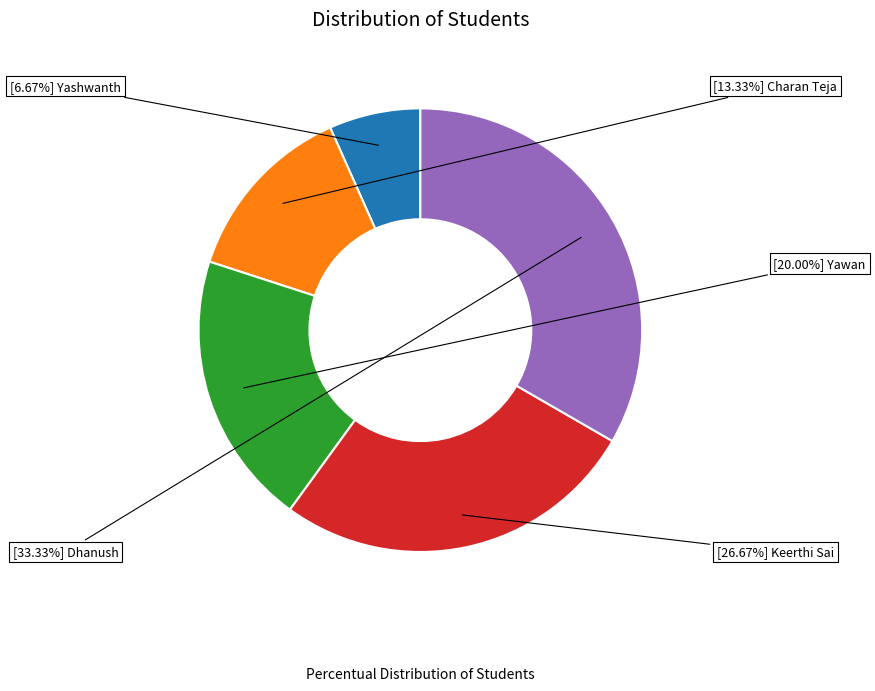

Does any single category account for the majority?

No